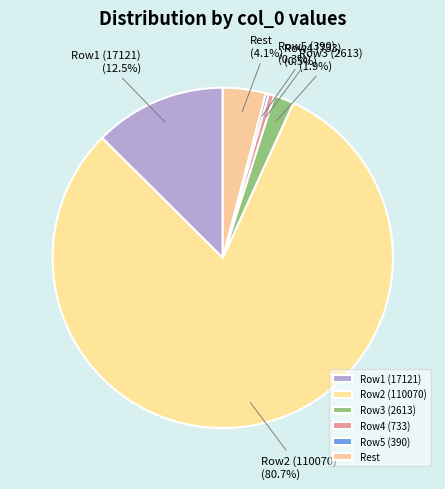

What is the total percentage of Row1 (17121) and Row5 (390)?

12.8%